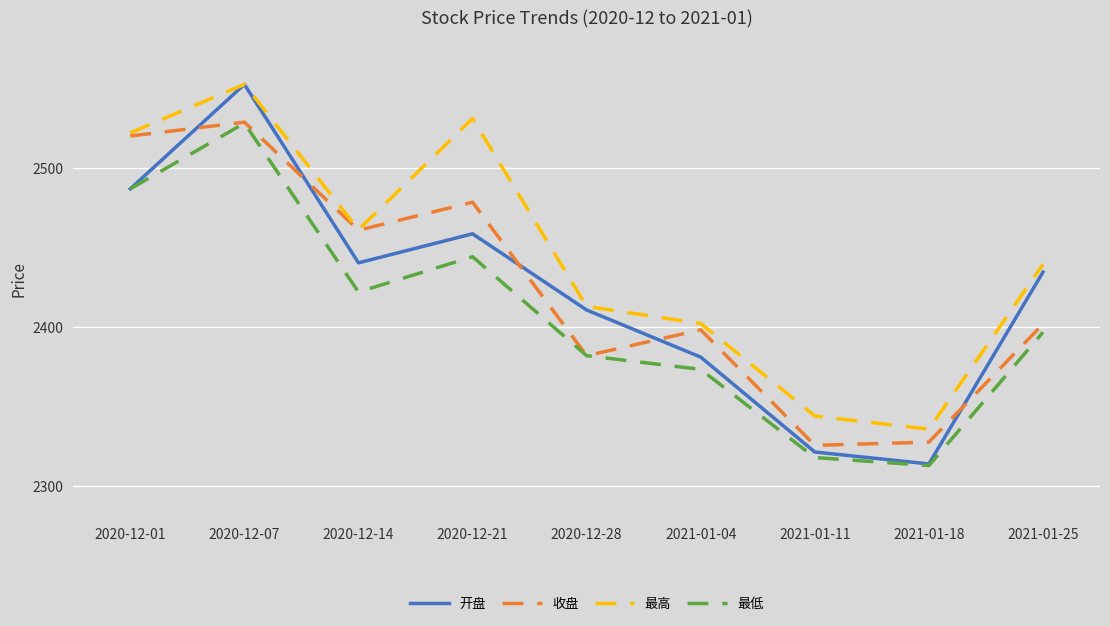

In 收盘, how many points are higher than both neighbors (excluding endpoints)?

3